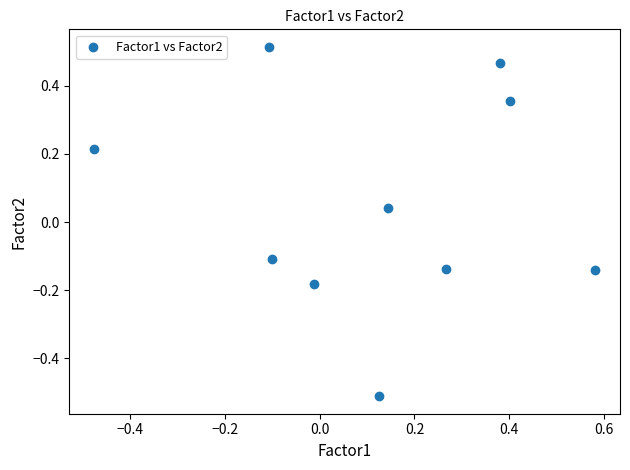

What is the range of Y values (max minus min)?

1.0